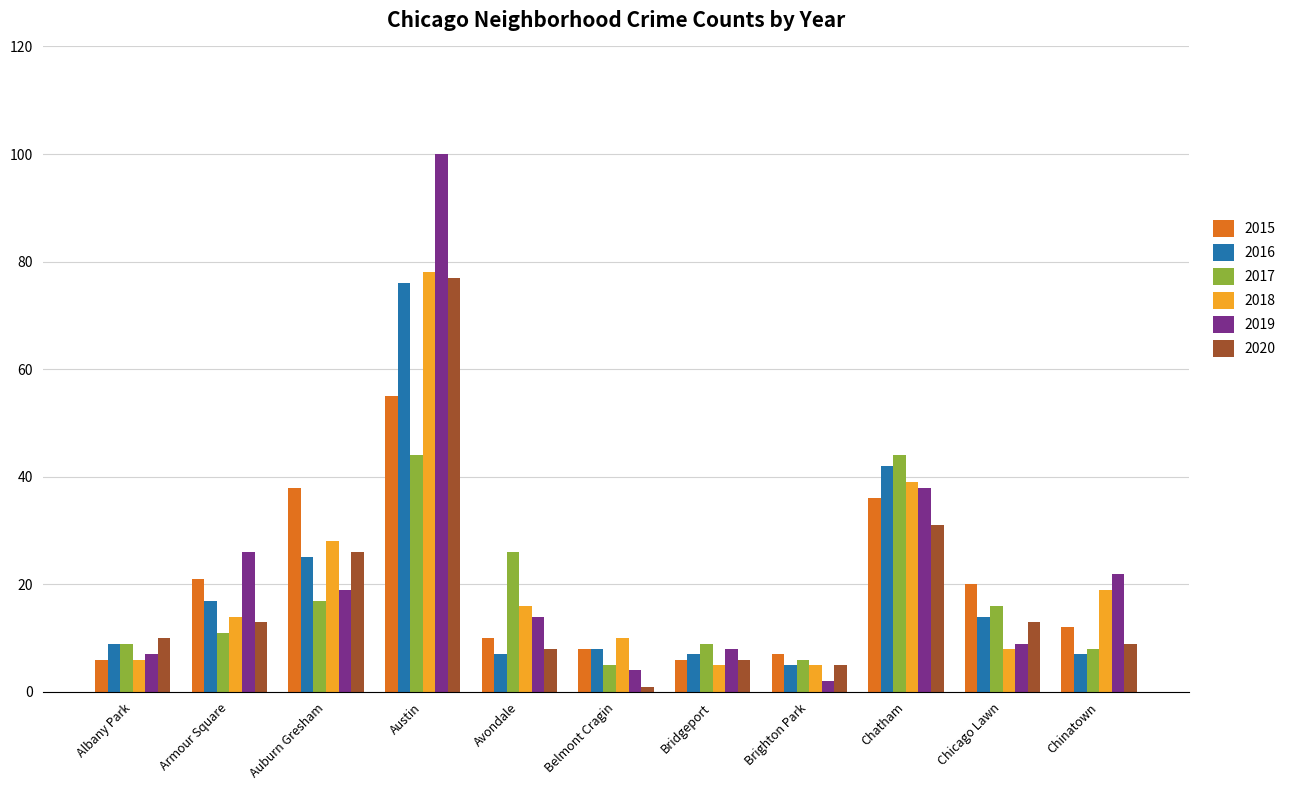

At which category does the chart reach its peak across all series?

Austin